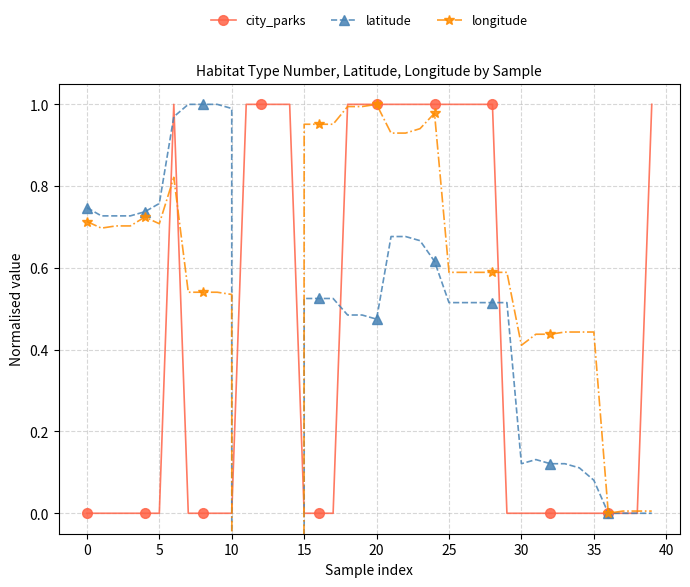

True or false: city_parks has more than 0 interior local peaks.

True